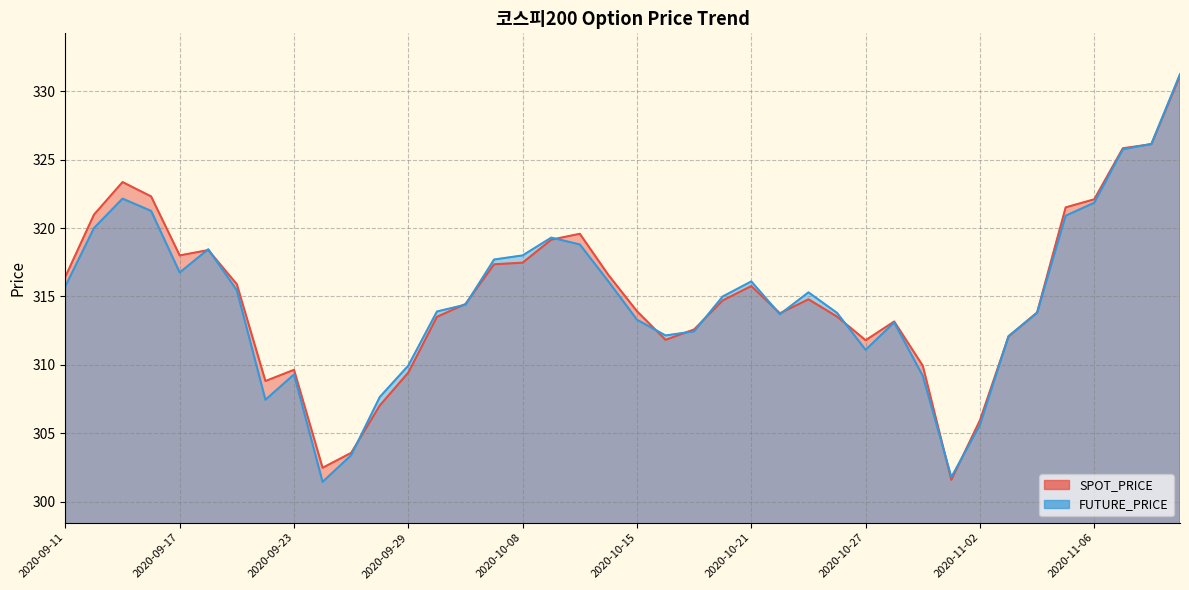

What is the label of the 20th point from the left?

2020-10-14